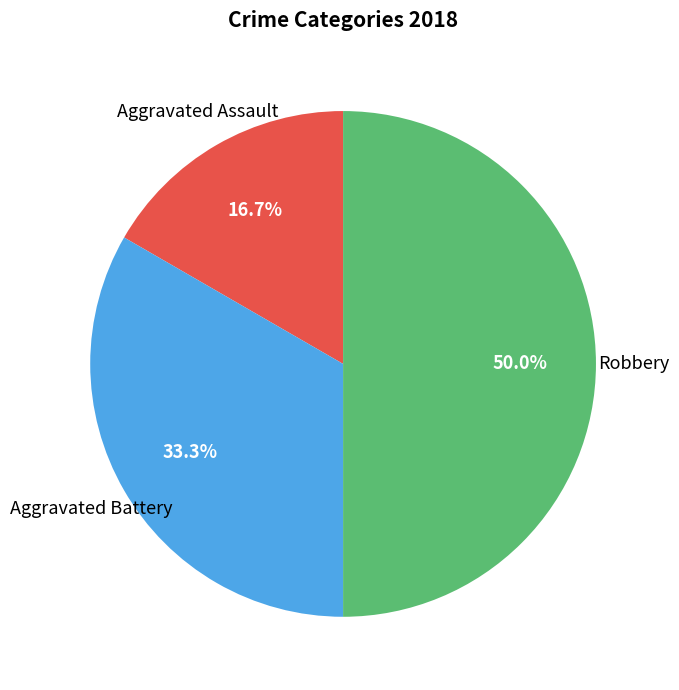

To the nearest percent, what is the difference between the largest and smallest slice percentages?

33%